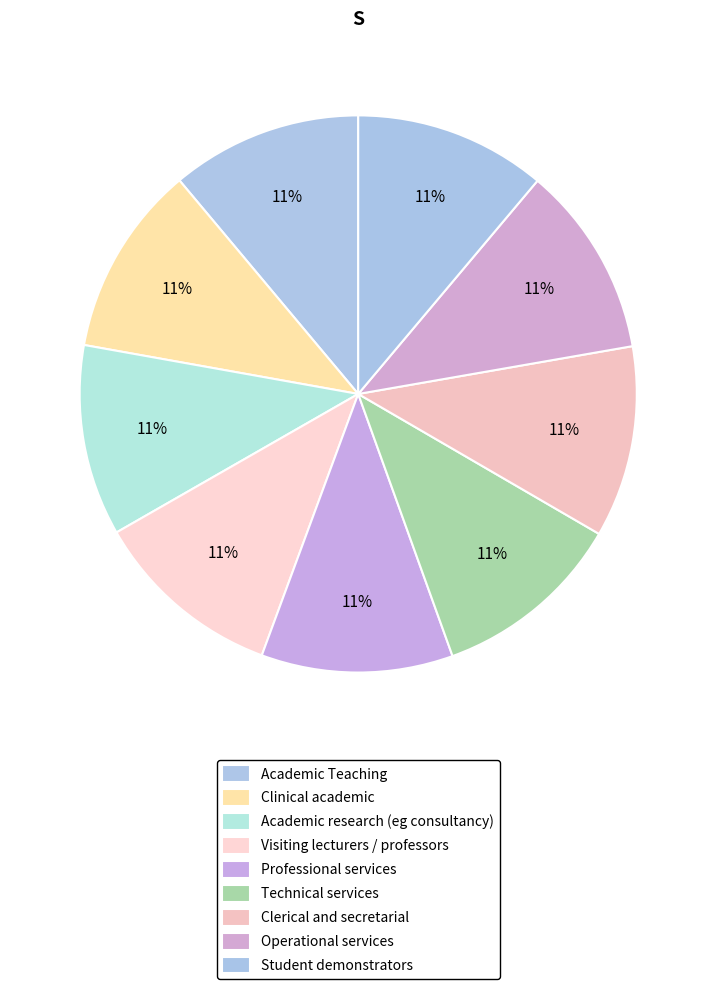

Rank the categories by value from highest to lowest.

Student demonstrators, Operational services, Clerical and secretarial, Technical services, Professional services, Visiting lecturers / professors, Academic research (eg consultancy), Clinical academic, Academic Teaching